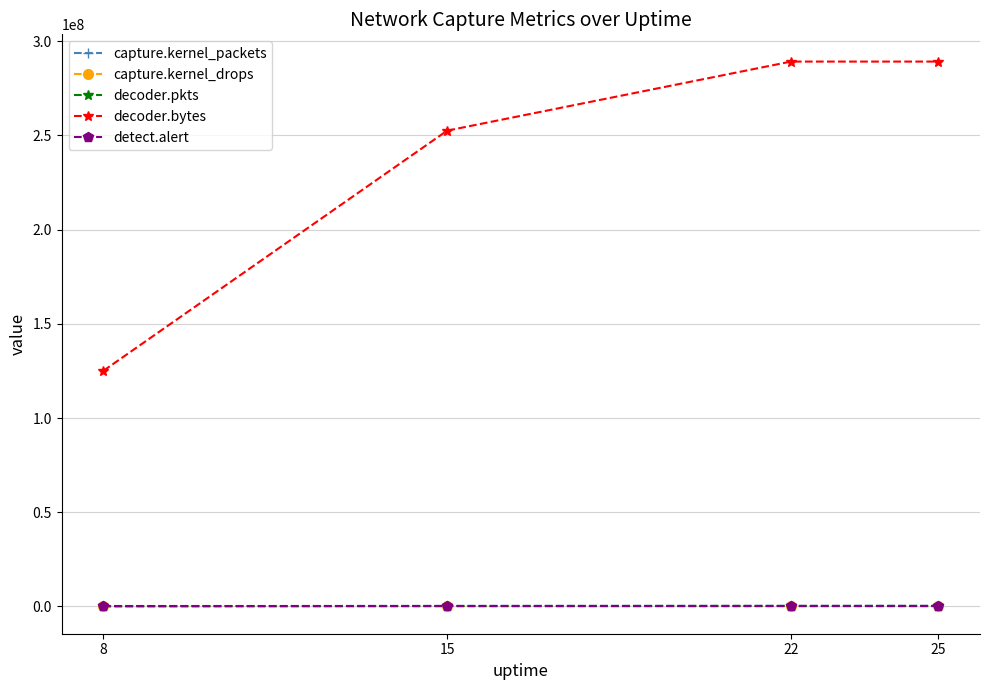

What is the maximum value shown in the chart?

289127634